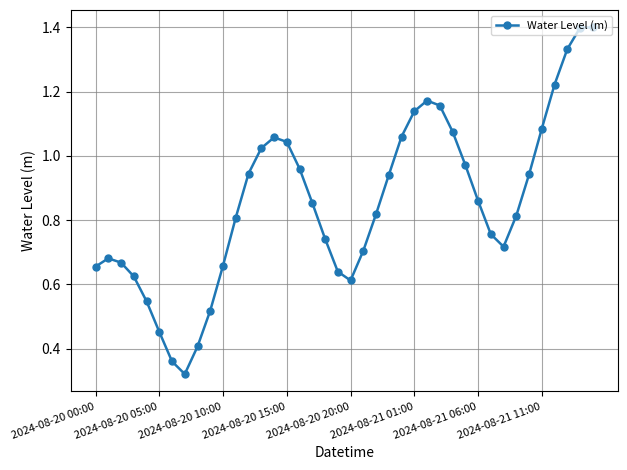

How many lines are shown in the chart?

1